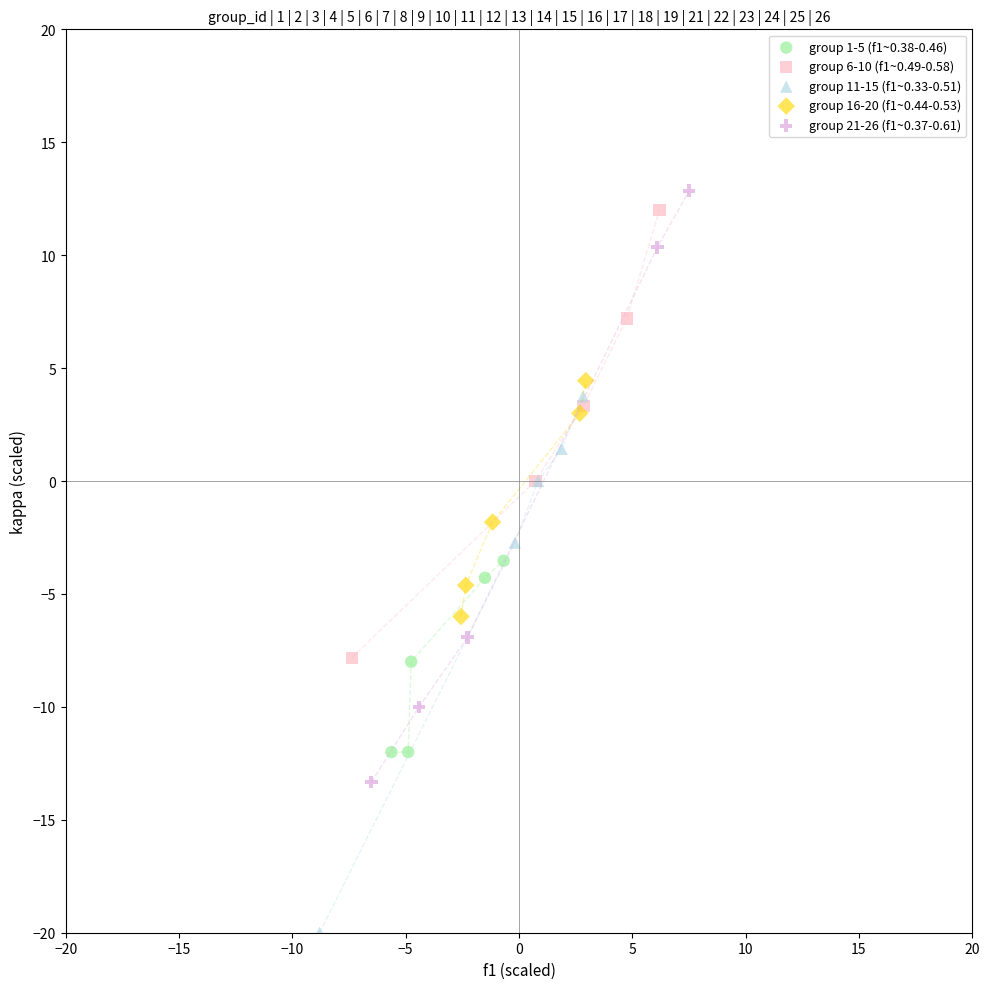

Which series contains the lowest Y value?

group 11-15 (f1~0.33-0.51)